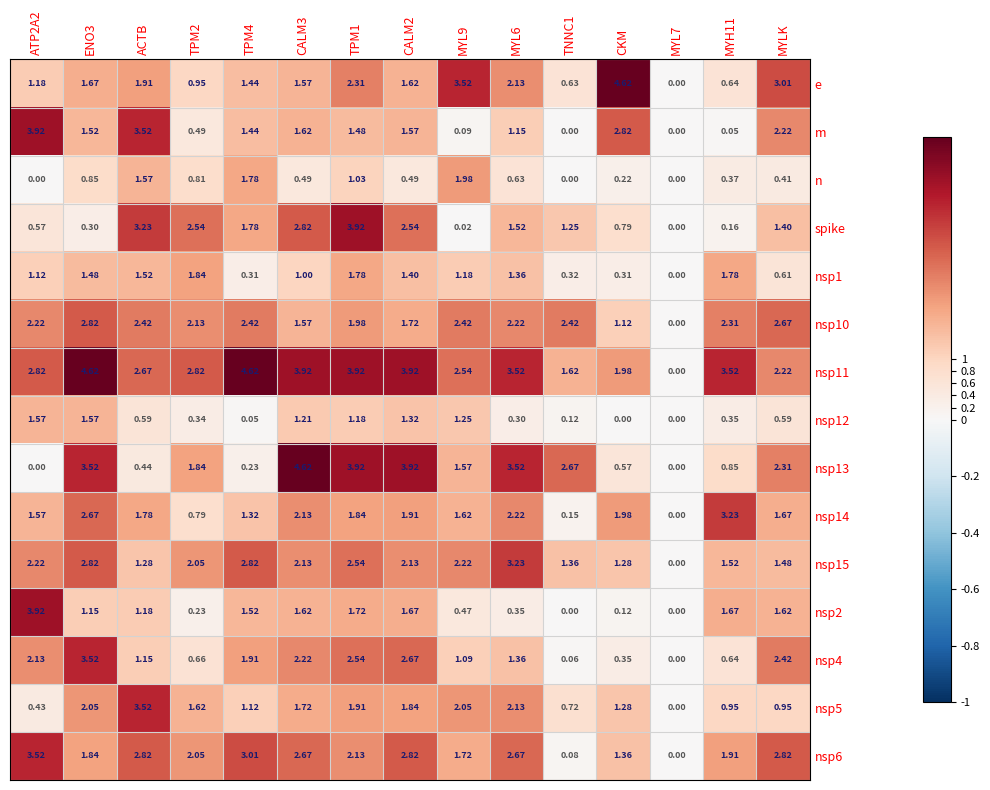

Reading right to left, what are all the values shown in this chart?

e: MYLK=3.0	MYH11=0.6	MYL7=0.0	CKM=4.6	TNNC1=0.6	MYL6=2.1	MYL9=3.5	CALM2=1.6	TPM1=2.3	CALM3=1.6	TPM4=1.4	TPM2=0.9	ACTB=1.9	ENO3=1.7	ATP2A2=1.2
m: MYLK=2.2	MYH11=0.1	MYL7=0.0	CKM=2.8	TNNC1=0.0	MYL6=1.1	MYL9=0.1	CALM2=1.6	TPM1=1.5	CALM3=1.6	TPM4=1.4	TPM2=0.5	ACTB=3.5	ENO3=1.5	ATP2A2=3.9
n: MYLK=0.4	MYH11=0.4	MYL7=0.0	CKM=0.2	TNNC1=0.0	MYL6=0.6	MYL9=2.0	CALM2=0.5	TPM1=1.0	CALM3=0.5	TPM4=1.8	TPM2=0.8	ACTB=1.6	ENO3=0.8	ATP2A2=0.0
spike: MYLK=1.4	MYH11=0.2	MYL7=0.0	CKM=0.8	TNNC1=1.2	MYL6=1.5	MYL9=0.0	CALM2=2.5	TPM1=3.9	CALM3=2.8	TPM4=1.8	TPM2=2.5	ACTB=3.2	ENO3=0.3	ATP2A2=0.6
nsp1: MYLK=0.6	MYH11=1.8	MYL7=0.0	CKM=0.3	TNNC1=0.3	MYL6=1.4	MYL9=1.2	CALM2=1.4	TPM1=1.8	CALM3=1.0	TPM4=0.3	TPM2=1.8	ACTB=1.5	ENO3=1.5	ATP2A2=1.1
nsp10: MYLK=2.7	MYH11=2.3	MYL7=0.0	CKM=1.1	TNNC1=2.4	MYL6=2.2	MYL9=2.4	CALM2=1.7	TPM1=2.0	CALM3=1.6	TPM4=2.4	TPM2=2.1	ACTB=2.4	ENO3=2.8	ATP2A2=2.2
nsp11: MYLK=2.2	MYH11=3.5	MYL7=0.0	CKM=2.0	TNNC1=1.6	MYL6=3.5	MYL9=2.5	CALM2=3.9	TPM1=3.9	CALM3=3.9	TPM4=4.6	TPM2=2.8	ACTB=2.7	ENO3=4.6	ATP2A2=2.8
nsp12: MYLK=0.6	MYH11=0.3	MYL7=0.0	CKM=0.0	TNNC1=0.1	MYL6=0.3	MYL9=1.2	CALM2=1.3	TPM1=1.2	CALM3=1.2	TPM4=0.1	TPM2=0.3	ACTB=0.6	ENO3=1.6	ATP2A2=1.6
nsp13: MYLK=2.3	MYH11=0.8	MYL7=0.0	CKM=0.6	TNNC1=2.7	MYL6=3.5	MYL9=1.6	CALM2=3.9	TPM1=3.9	CALM3=4.6	TPM4=0.2	TPM2=1.8	ACTB=0.4	ENO3=3.5	ATP2A2=0.0
nsp14: MYLK=1.7	MYH11=3.2	MYL7=0.0	CKM=2.0	TNNC1=0.1	MYL6=2.2	MYL9=1.6	CALM2=1.9	TPM1=1.8	CALM3=2.1	TPM4=1.3	TPM2=0.8	ACTB=1.8	ENO3=2.7	ATP2A2=1.6
nsp15: MYLK=1.5	MYH11=1.5	MYL7=0.0	CKM=1.3	TNNC1=1.4	MYL6=3.2	MYL9=2.2	CALM2=2.1	TPM1=2.5	CALM3=2.1	TPM4=2.8	TPM2=2.0	ACTB=1.3	ENO3=2.8	ATP2A2=2.2
nsp2: MYLK=1.6	MYH11=1.7	MYL7=0.0	CKM=0.1	TNNC1=0.0	MYL6=0.3	MYL9=0.5	CALM2=1.7	TPM1=1.7	CALM3=1.6	TPM4=1.5	TPM2=0.2	ACTB=1.2	ENO3=1.1	ATP2A2=3.9
nsp4: MYLK=2.4	MYH11=0.6	MYL7=0.0	CKM=0.3	TNNC1=0.1	MYL6=1.4	MYL9=1.1	CALM2=2.7	TPM1=2.5	CALM3=2.2	TPM4=1.9	TPM2=0.7	ACTB=1.1	ENO3=3.5	ATP2A2=2.1
nsp5: MYLK=0.9	MYH11=0.9	MYL7=0.0	CKM=1.3	TNNC1=0.7	MYL6=2.1	MYL9=2.0	CALM2=1.8	TPM1=1.9	CALM3=1.7	TPM4=1.1	TPM2=1.6	ACTB=3.5	ENO3=2.0	ATP2A2=0.4
nsp6: MYLK=2.8	MYH11=1.9	MYL7=0.0	CKM=1.4	TNNC1=0.1	MYL6=2.7	MYL9=1.7	CALM2=2.8	TPM1=2.1	CALM3=2.7	TPM4=3.0	TPM2=2.0	ACTB=2.8	ENO3=1.8	ATP2A2=3.5